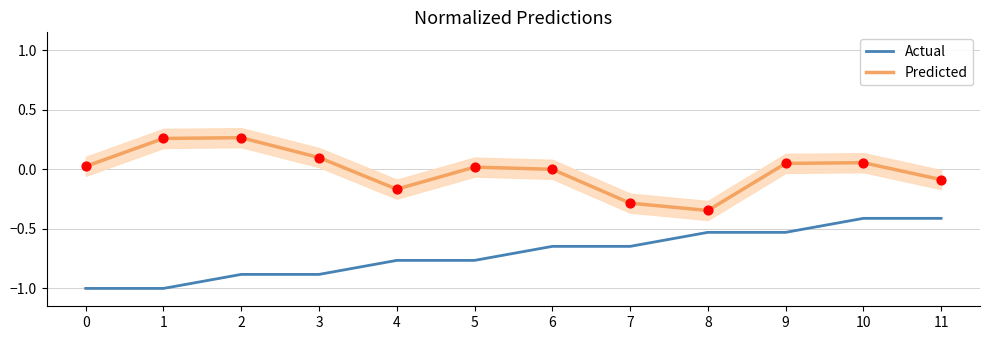

Is the value of Actual at 9 greater than the value of Predicted at 10?

No